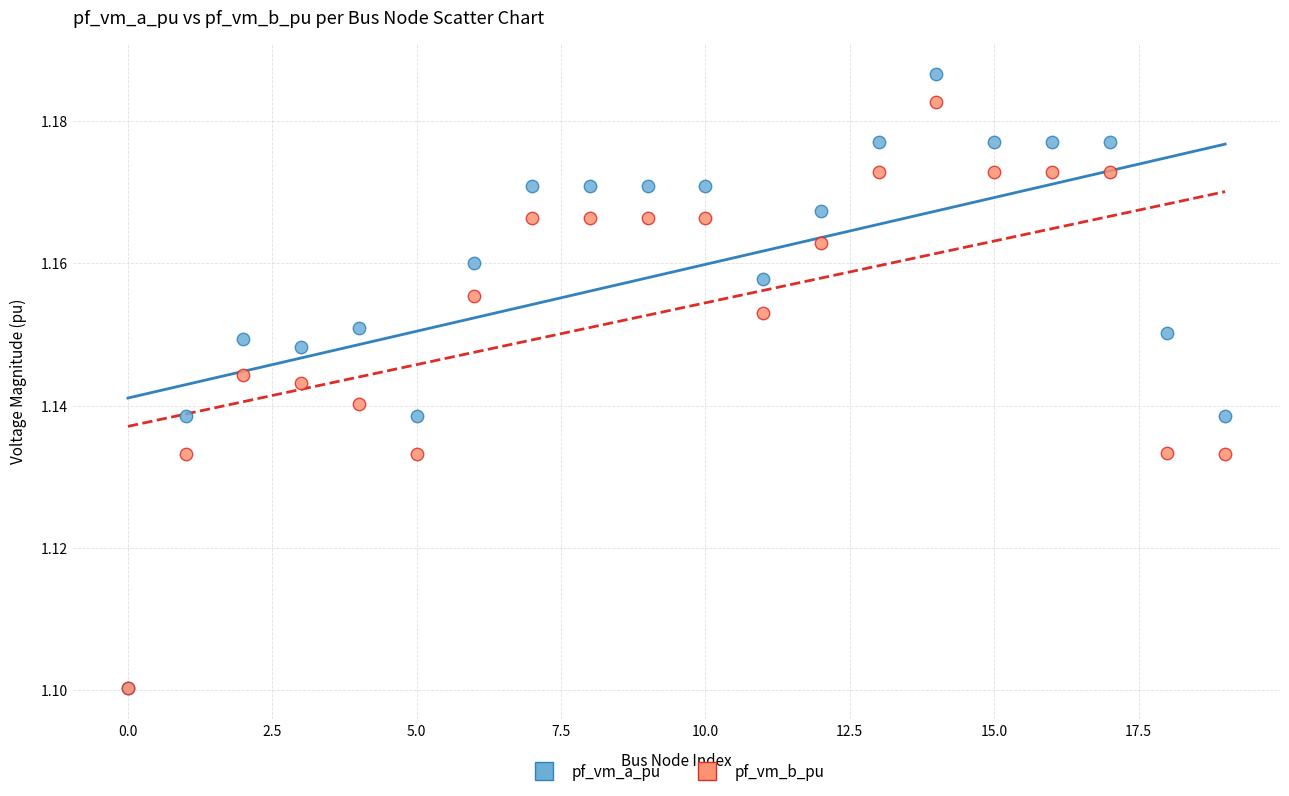

Which series has the largest Y range (max minus min)?

pf_vm_a_pu